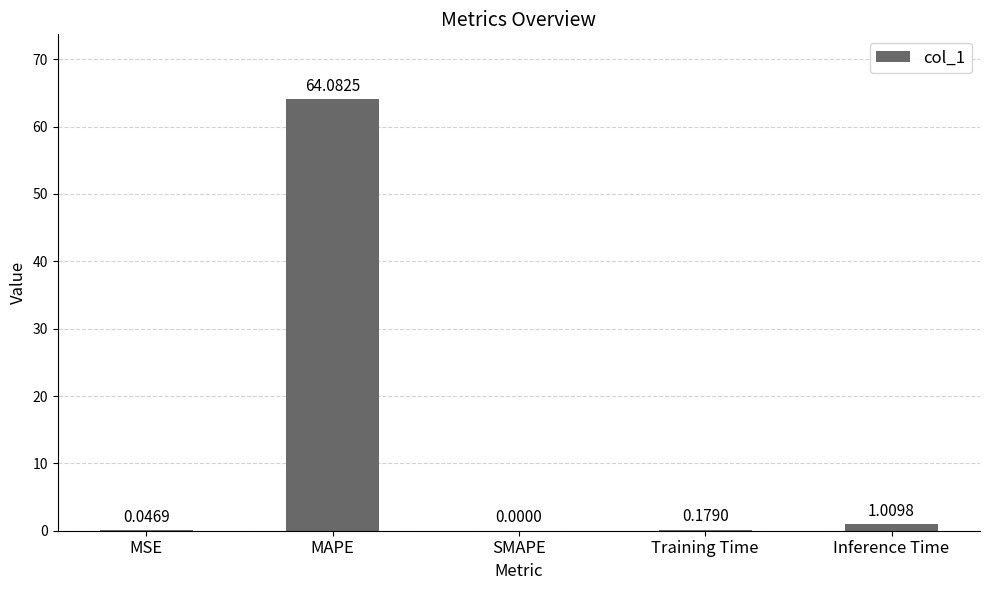

How many data points does each series have?

5